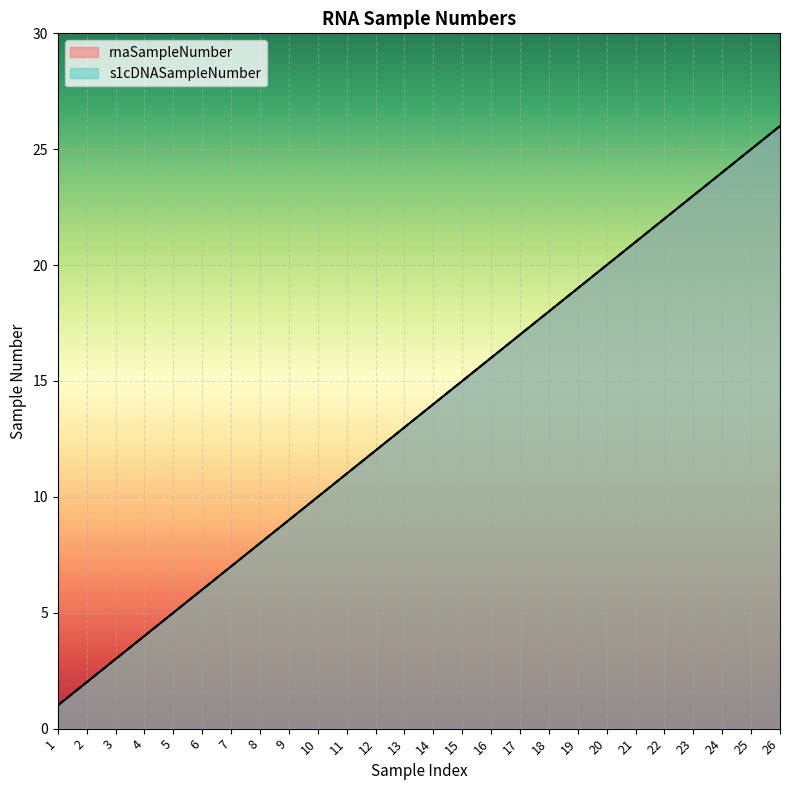

What is the sum of the rnaSampleNumber values at 15 and 20?

35